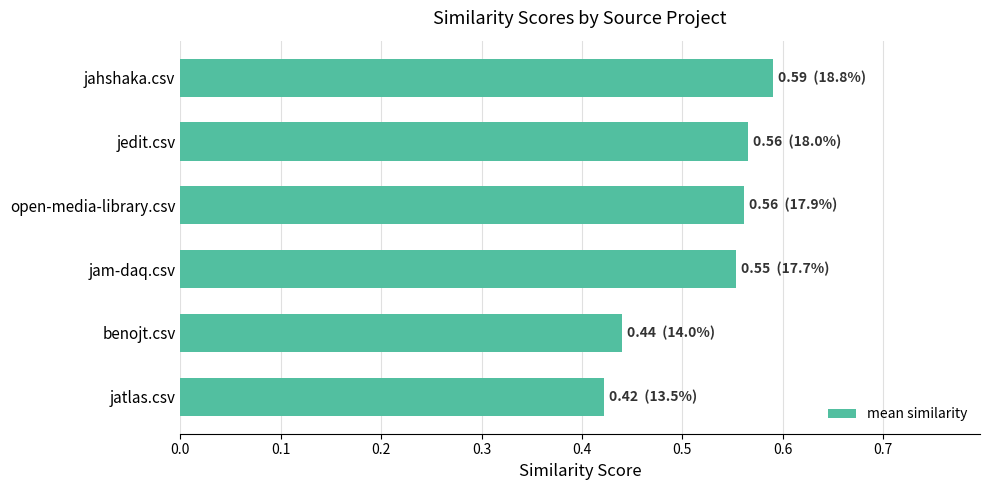

What is the average value?

0.5